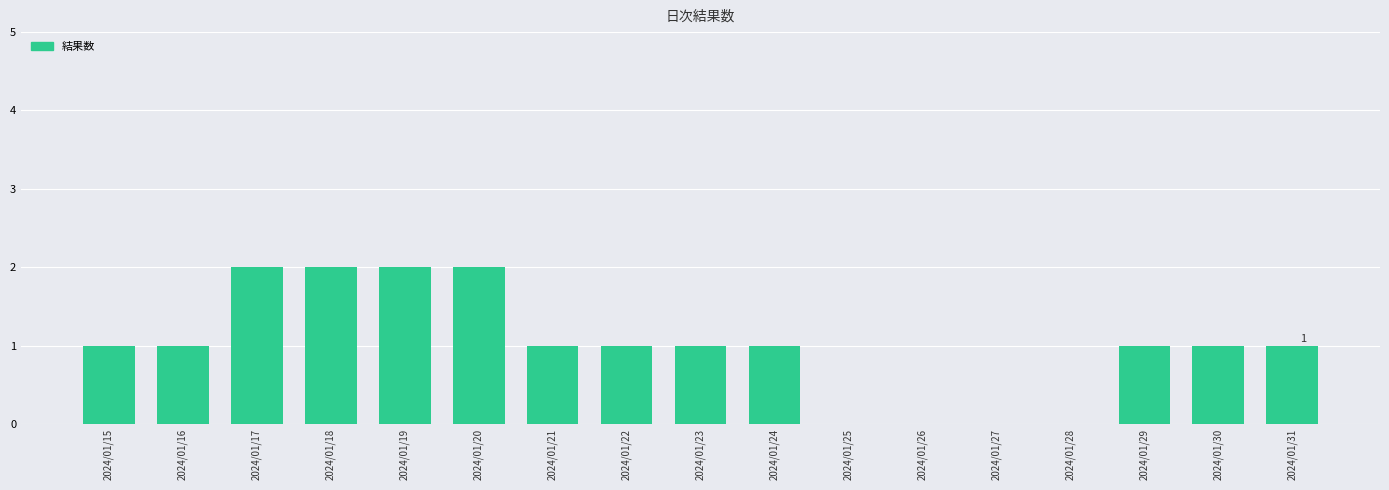

What is the change in value from 2024/01/18 to 2024/01/30?

-1